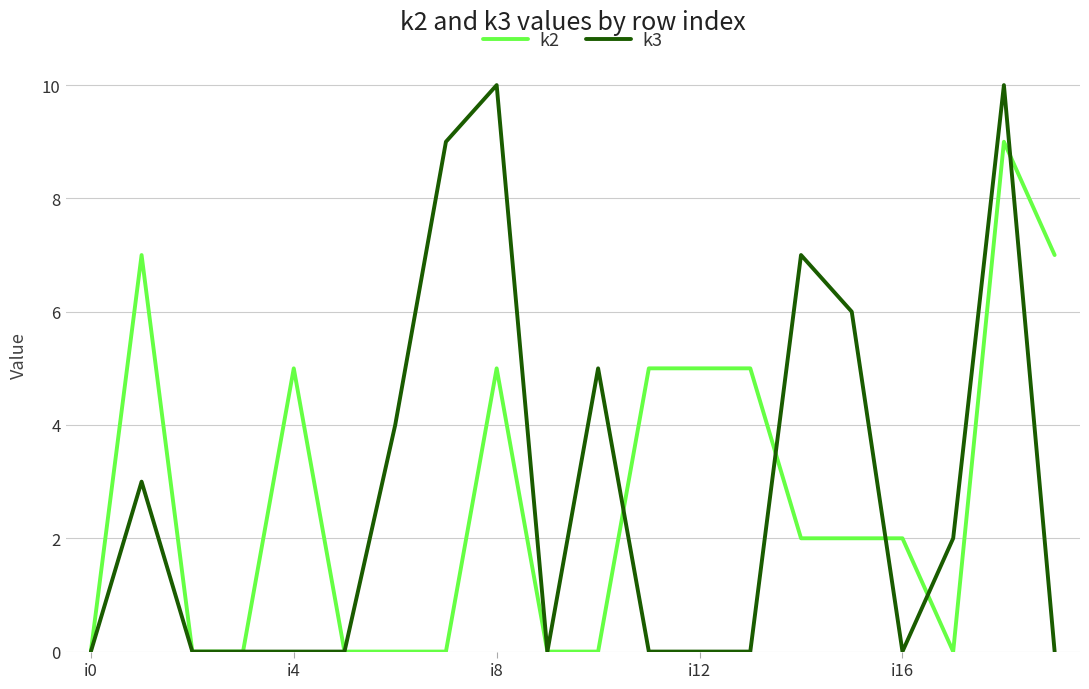

What is the maximum value shown in the chart?

10